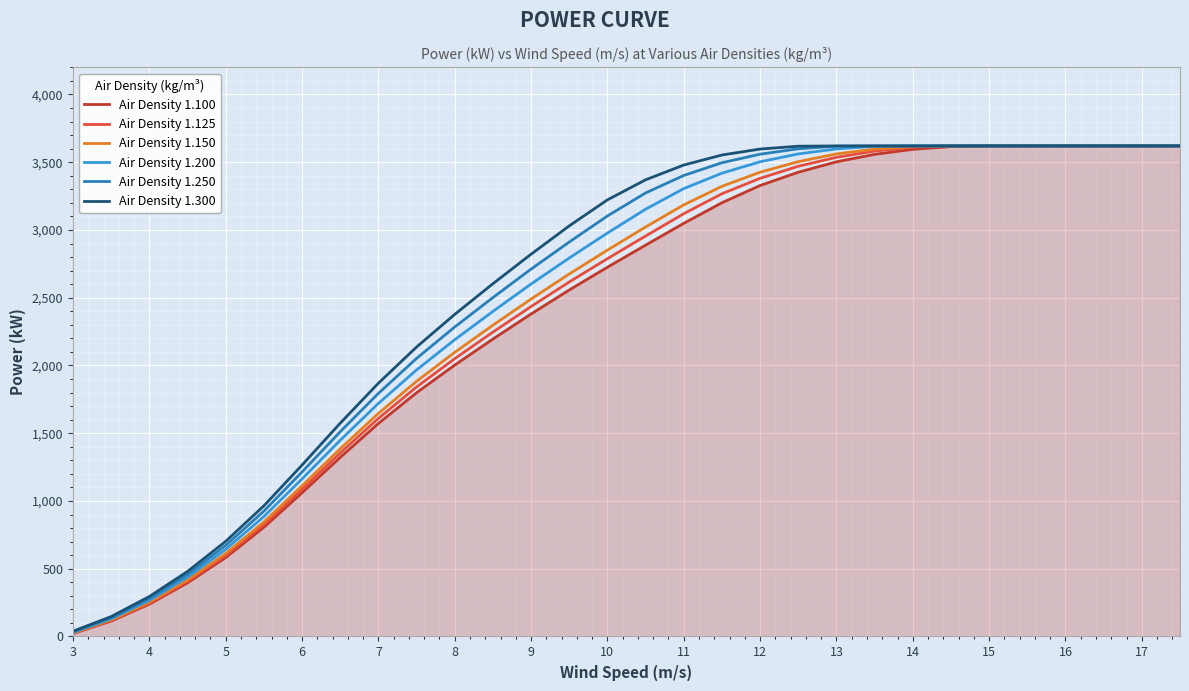

What is the maximum value shown in the chart?

3620